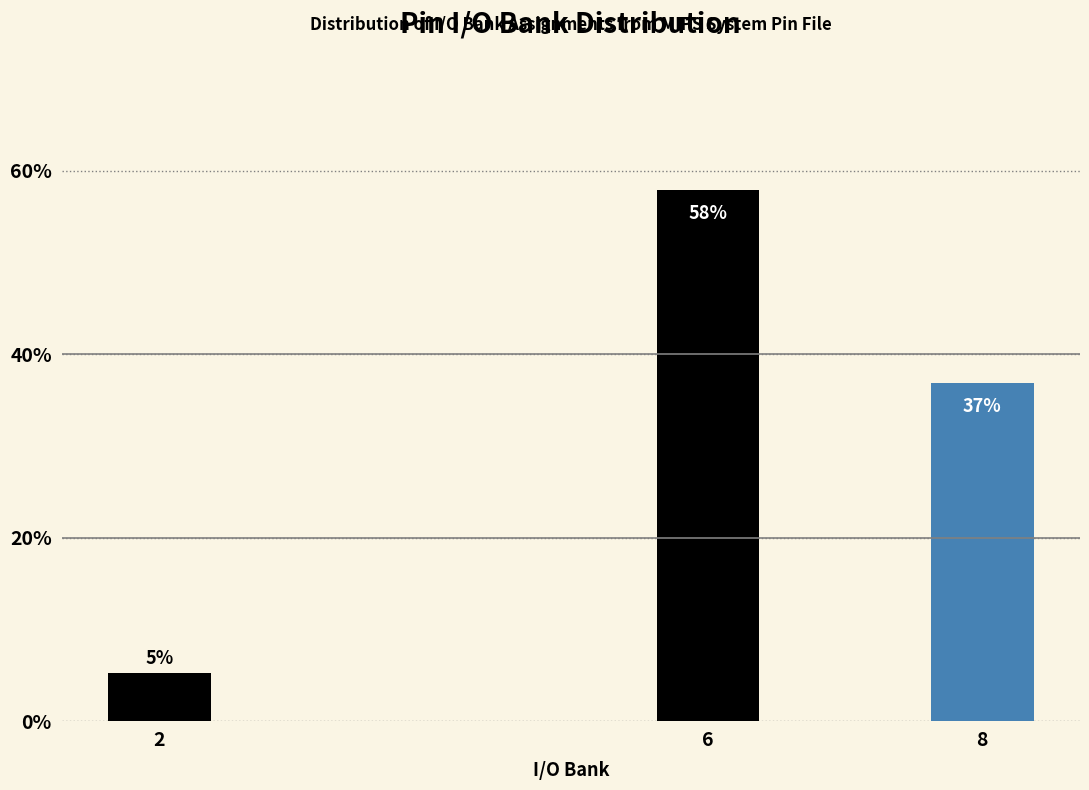

What is the average value?

33.3